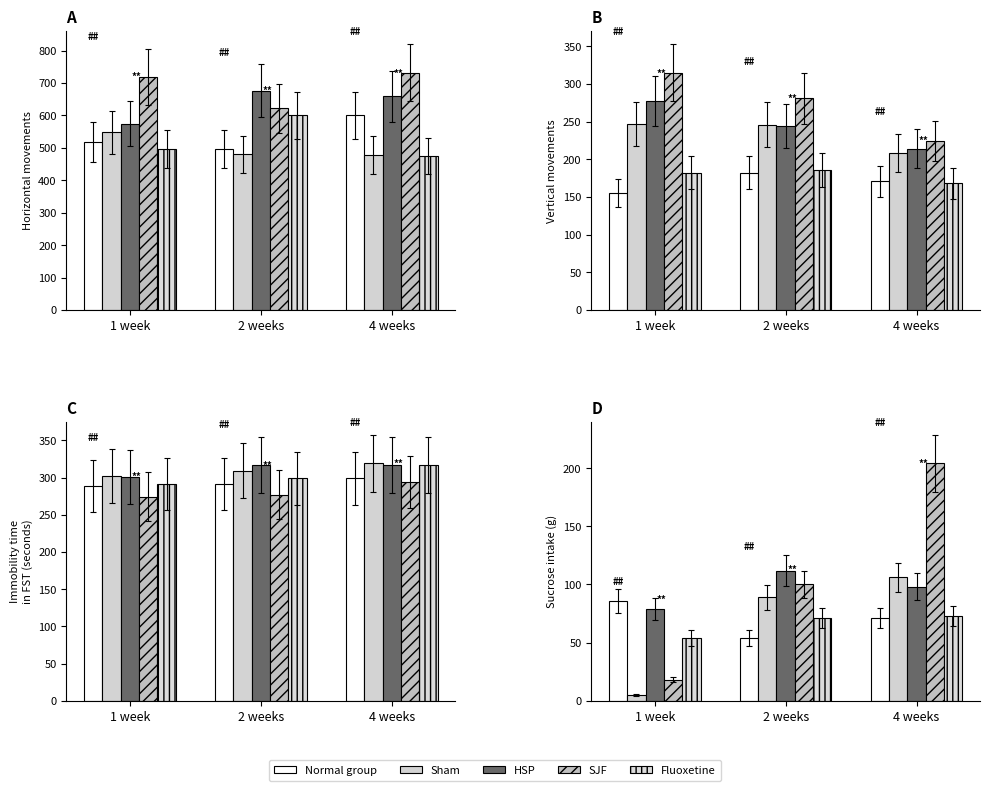

How many groups of bars are there?

3